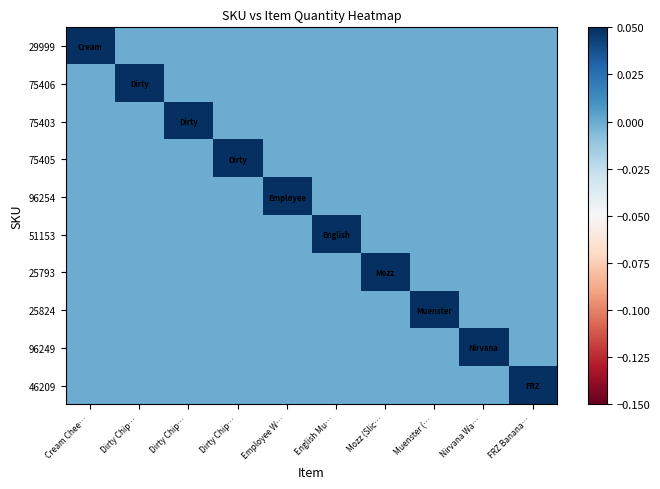

What is the total value across all series at Mozz (Slic…?

2